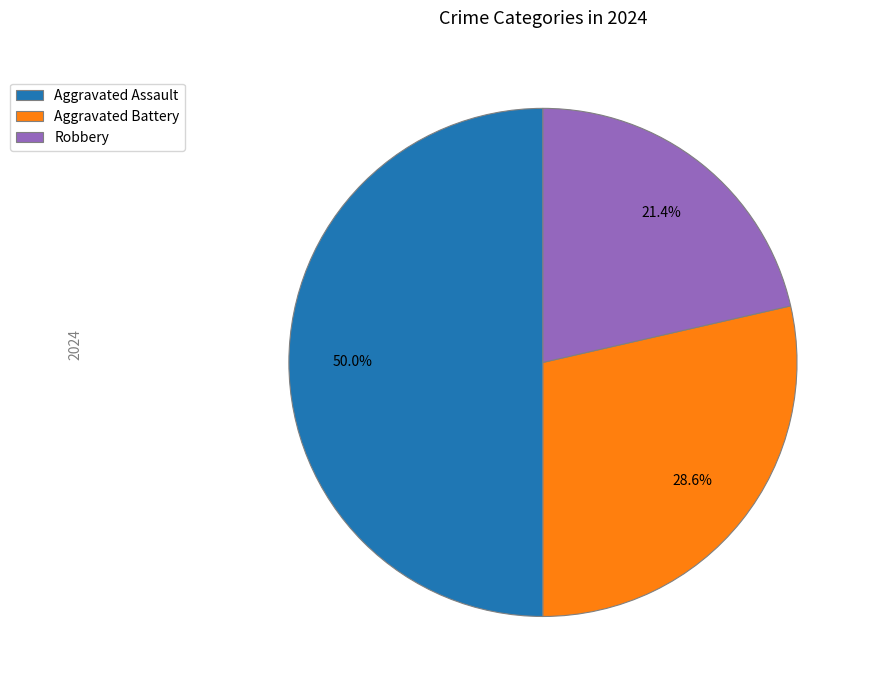

To the nearest percent, what is the difference between the largest and smallest slice percentages?

29%